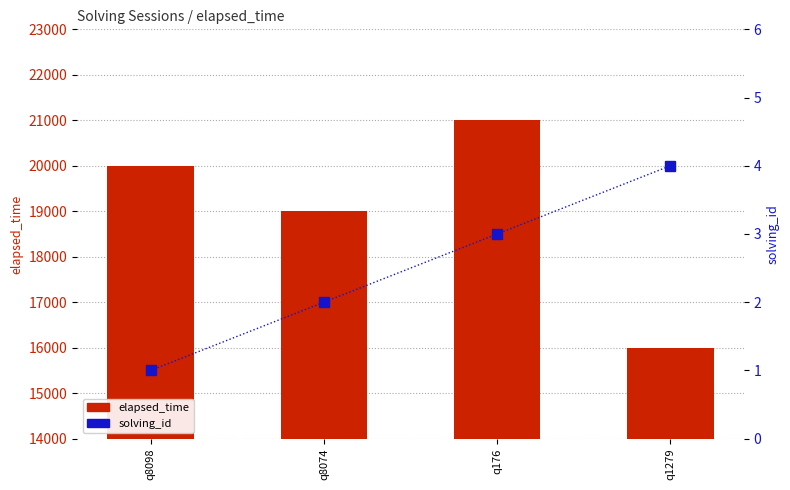

How many data points does each series have?

4